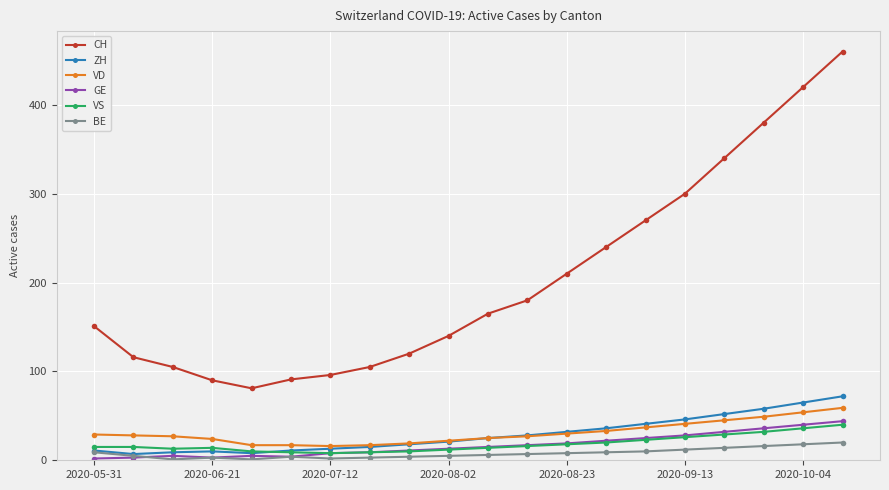

Which series has the widest spread of values?

CH